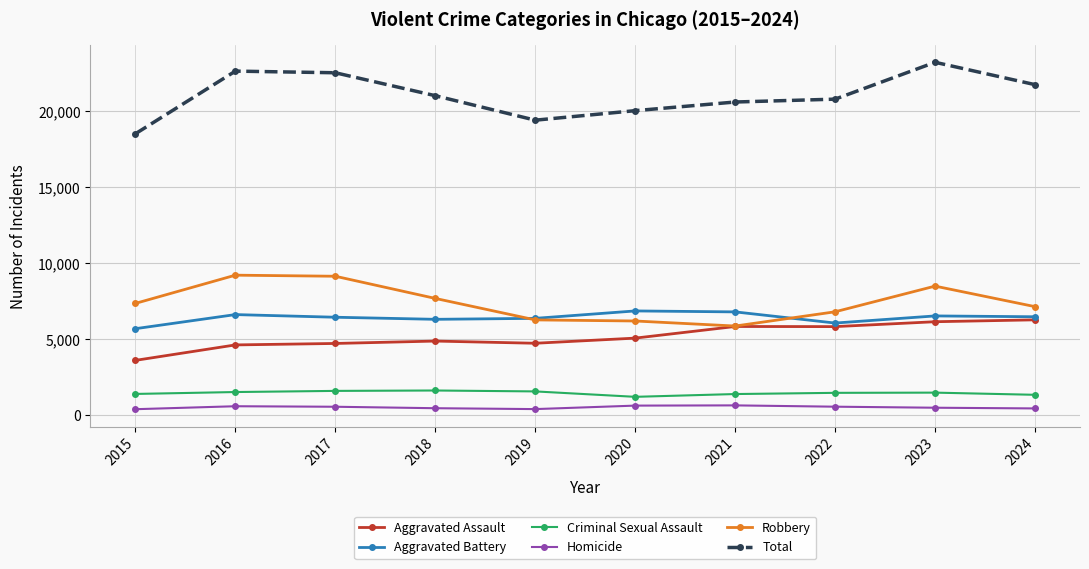

What is the difference between the highest and lowest values at 2021?

19934